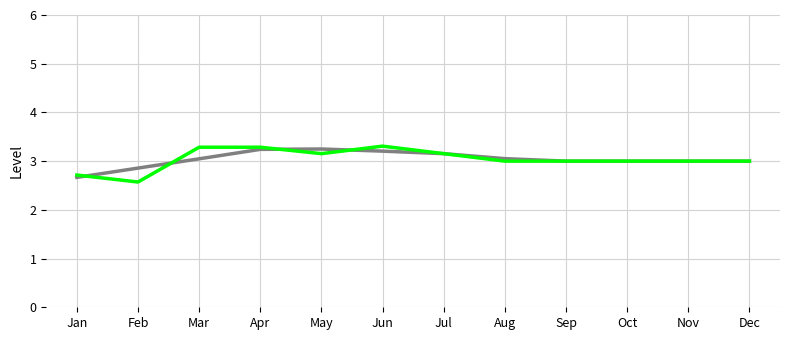

What is the total value across all series at Jul?

6.3